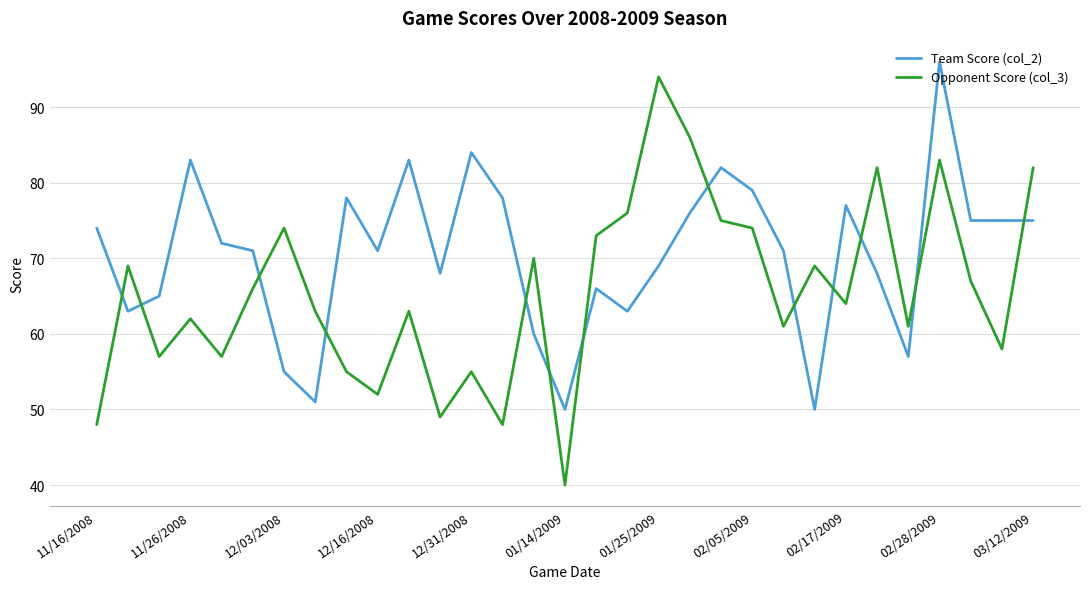

What is the difference between the maximum and minimum values in the Opponent Score (col_3) series?

54